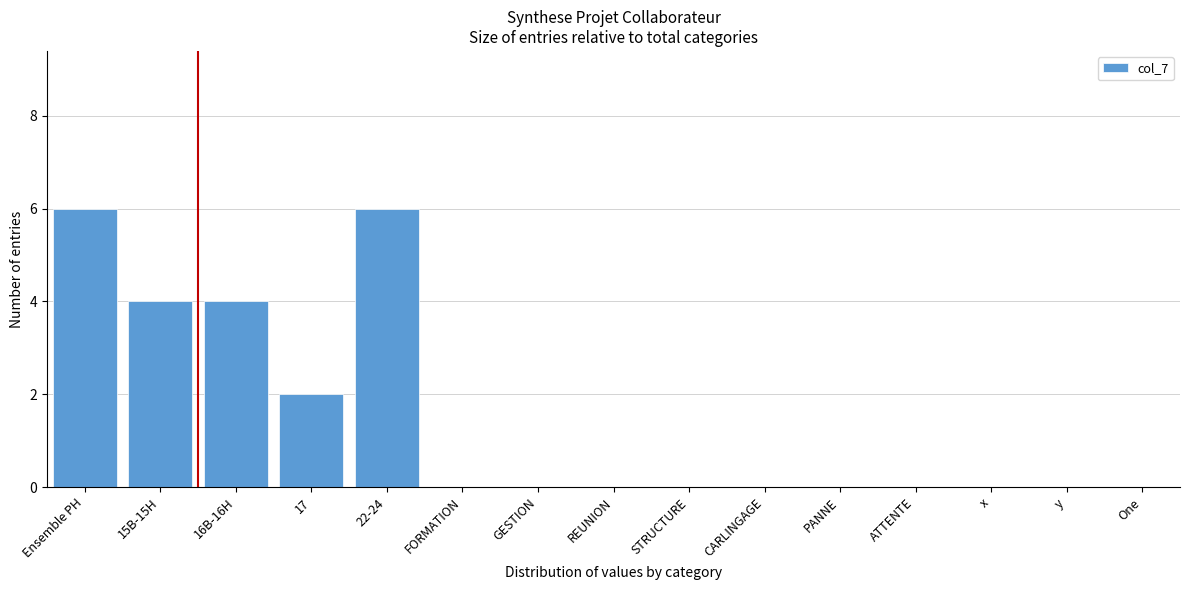

Reading right to left, what are all the values shown in this chart?

One=0	y=0	x=0	ATTENTE=0	PANNE=0	CARLINGAGE=0	STRUCTURE=0	REUNION=0	GESTION=0	FORMATION=0	22-24=6	17=2	16B-16H=4	15B-15H=4	Ensemble PH=6